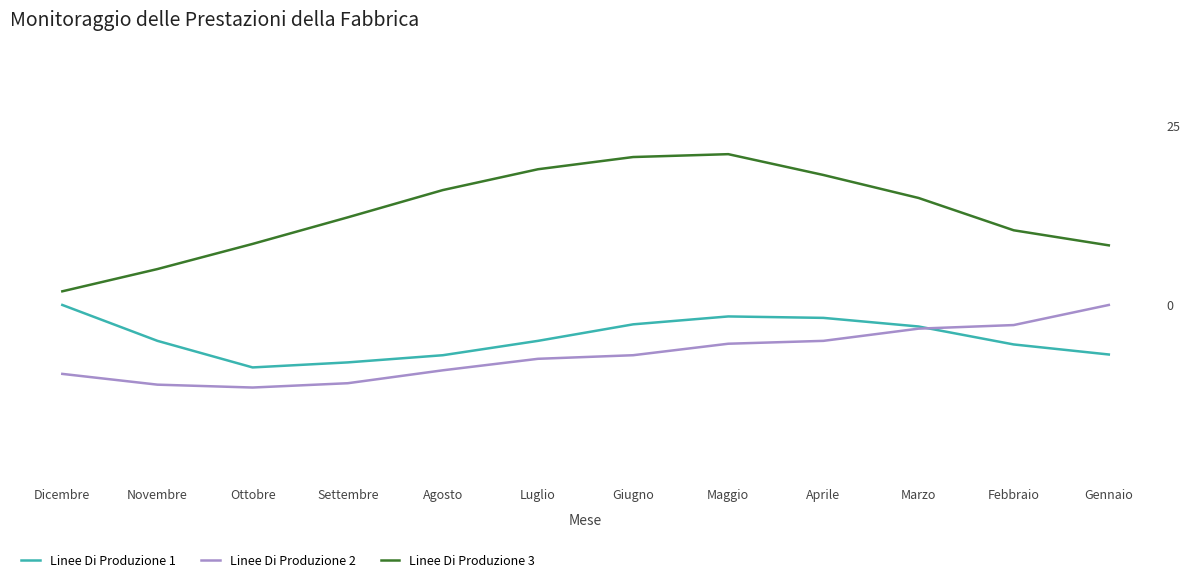

The Linee Di Produzione 1 series shows -1.5 at Agosto. True or false?

False